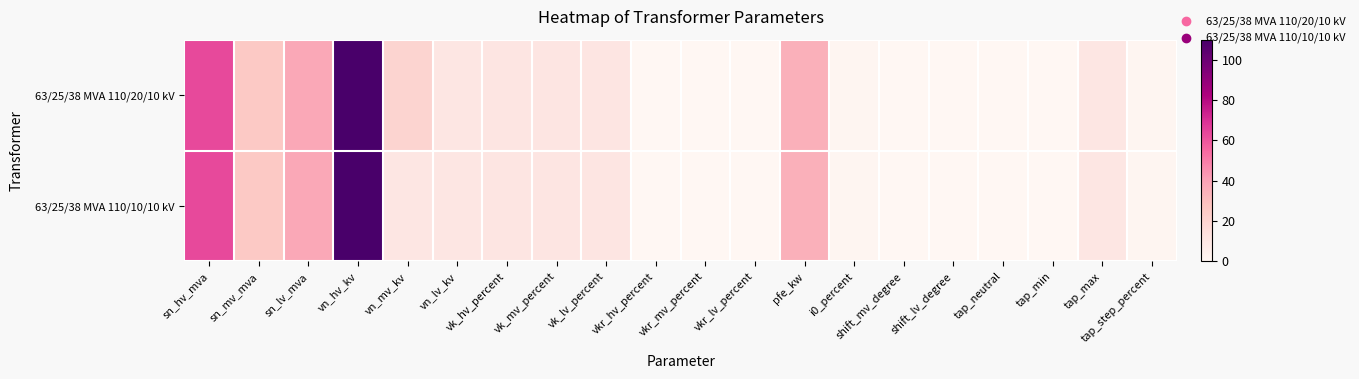

Rank the series by their average value, from highest to lowest.

63/25/38 MVA 110/20/10 kV, 63/25/38 MVA 110/10/10 kV